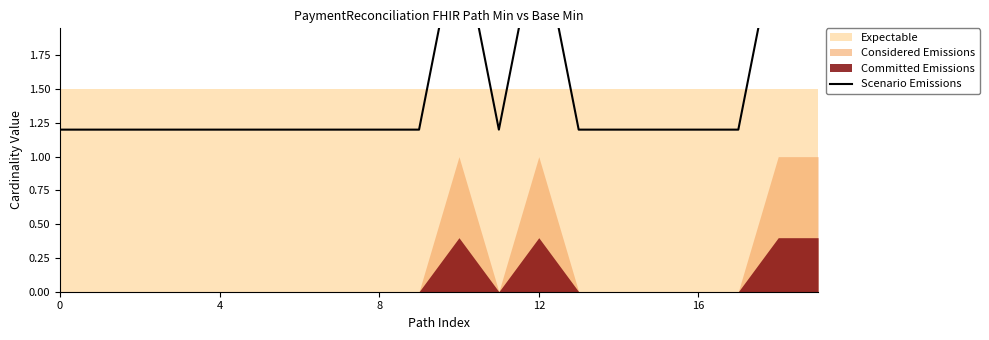

True or false: the data shows 0.4 at 11.

False